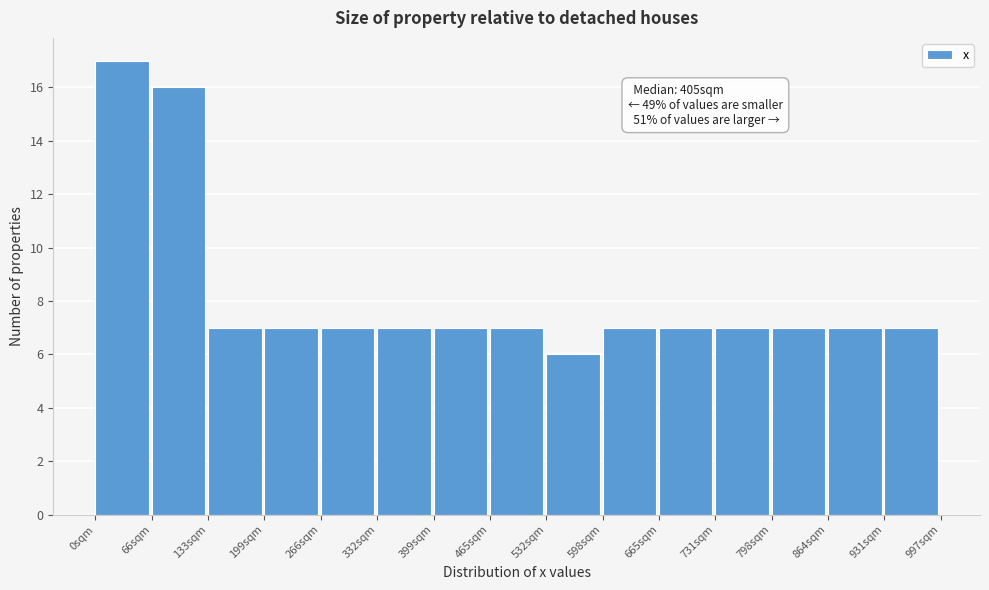

Which range on the x-axis has the tallest bar?

0 to 70